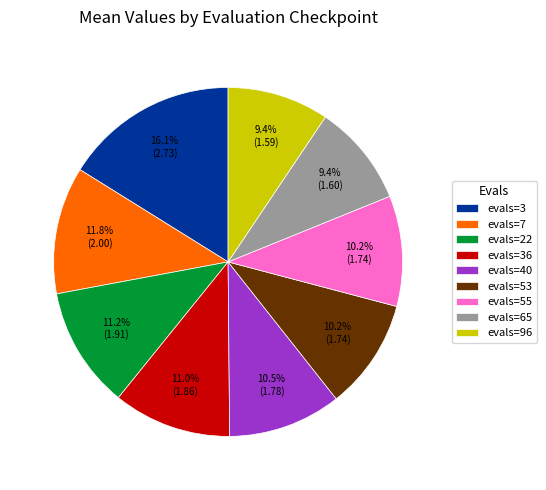

Count the number of slices in the pie.

9